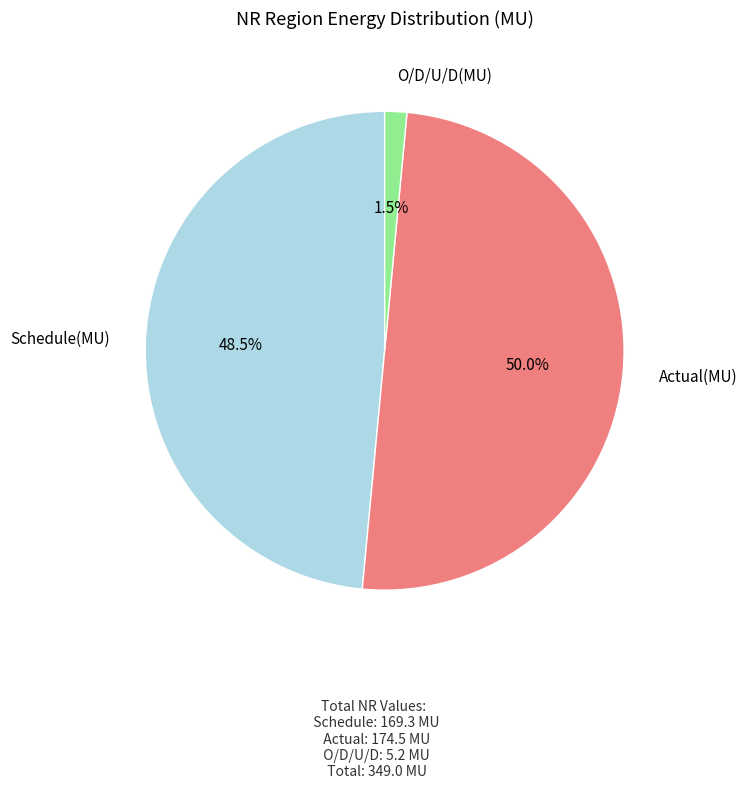

Which category has the smallest portion of the pie?

O/D/U/D(MU)